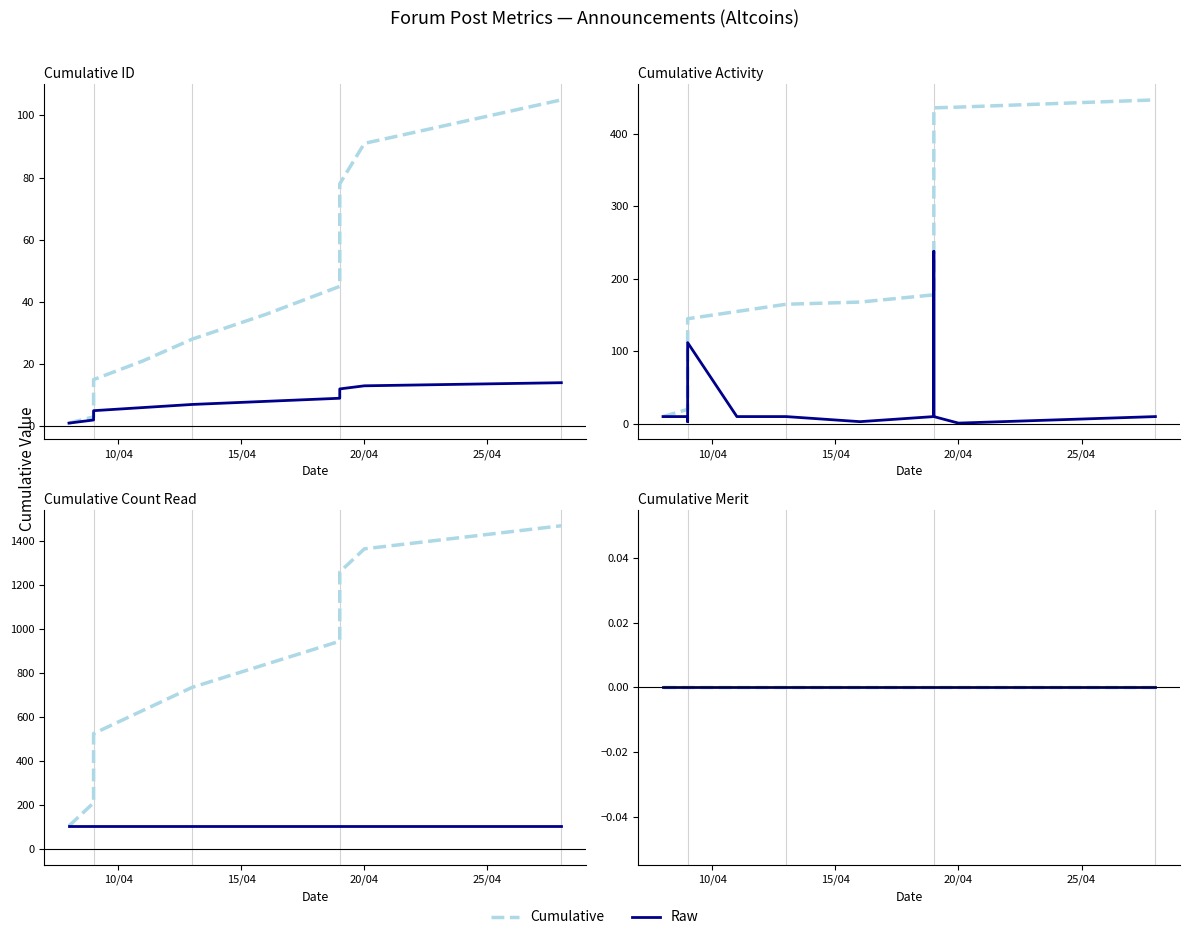

What is the value of the Activity point at the 4th from the left?

10